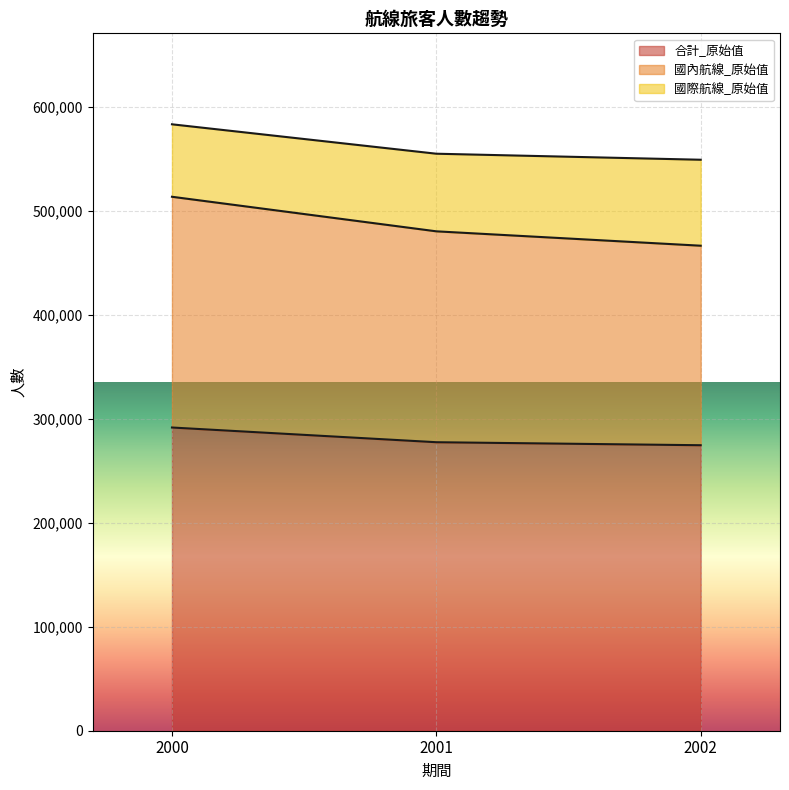

How many data points in 合計_原始值 are above 277595?

1